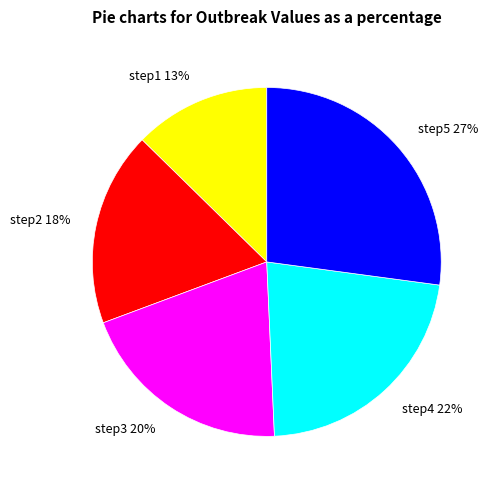

True or false: step5 accounts for 12% of the total.

False